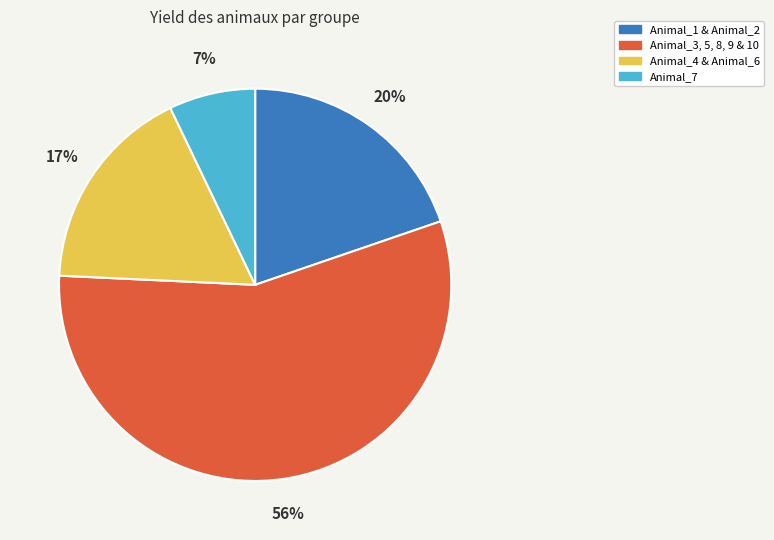

Is it true that Animal_3, 5, 8, 9 & 10 is 66% of the pie?

False